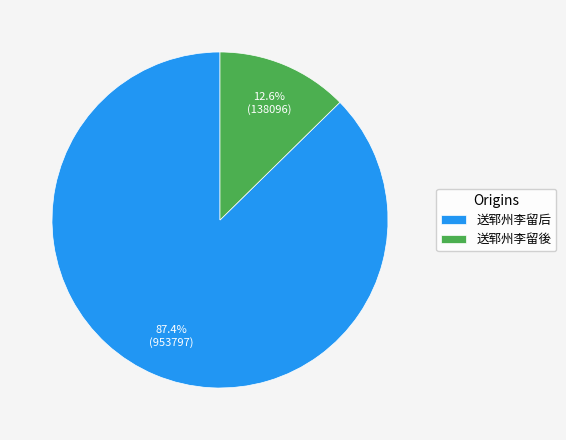

Between 送郓州李留后 and 送郓州李留後, which is larger?

送郓州李留后